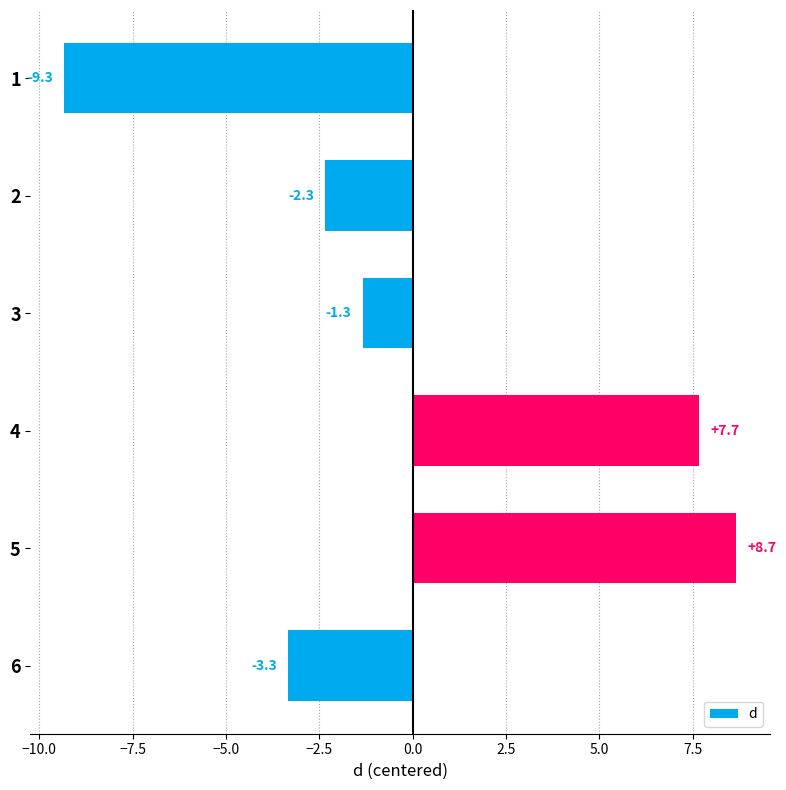

What is the smallest value displayed?

-9.3